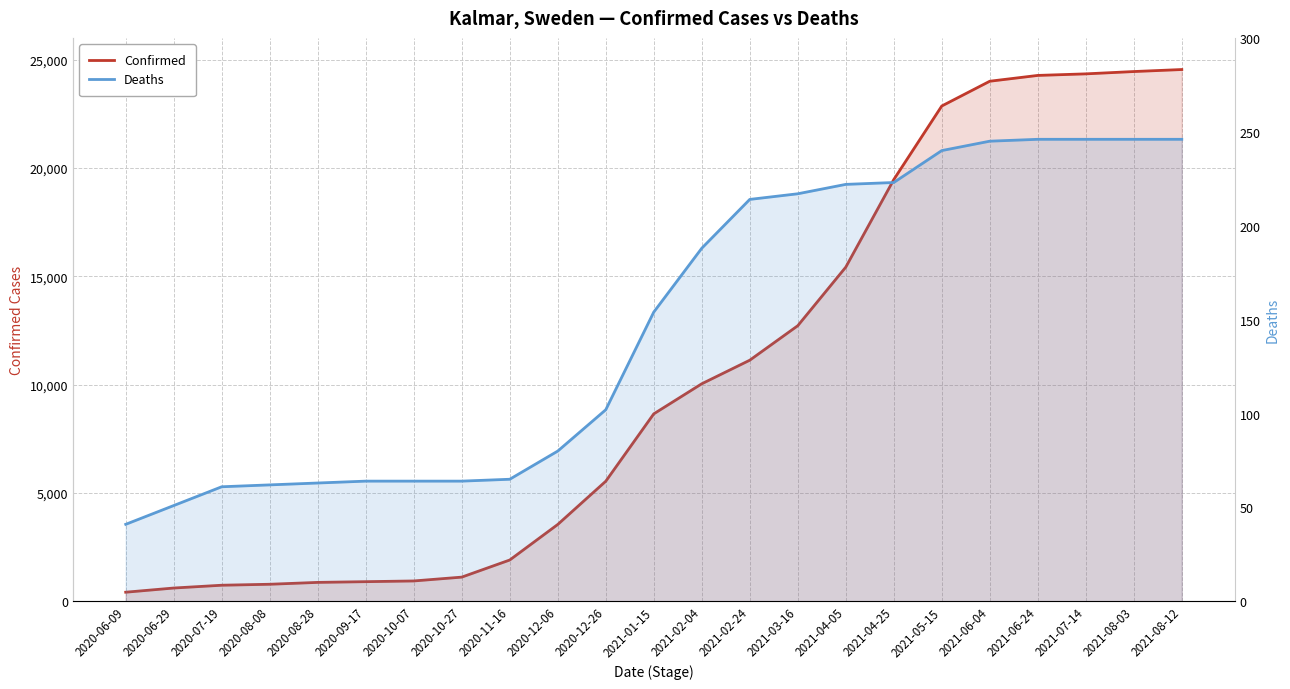

What is the difference between the highest and lowest values at 2021-04-05?

15199